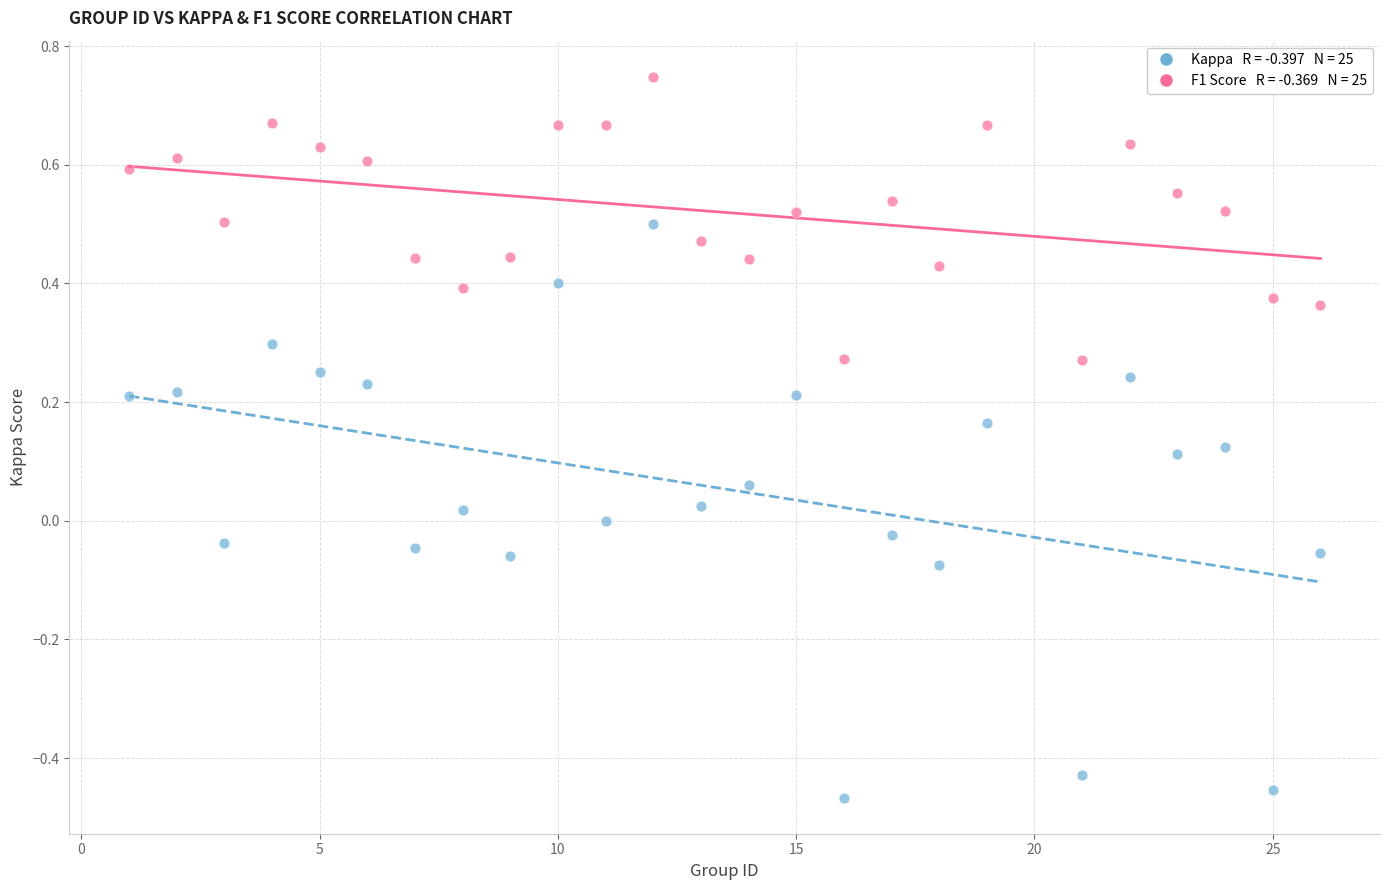

Across all data points, what is the range of Y values (max minus min)?

1.2